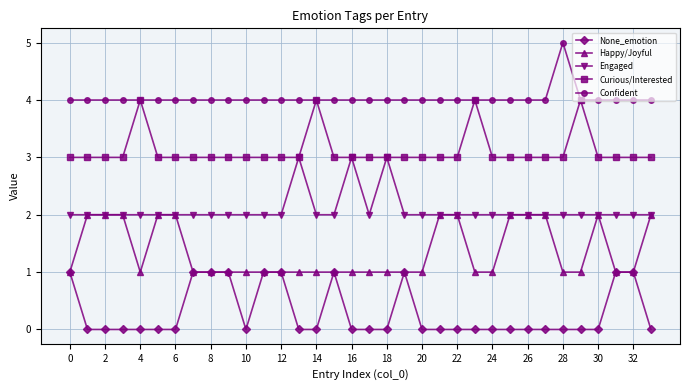

Count the number of data series in this chart.

5